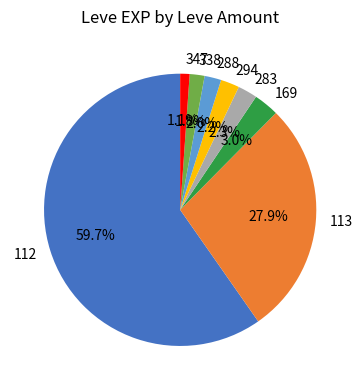

What is the smallest slice in the pie chart?

347